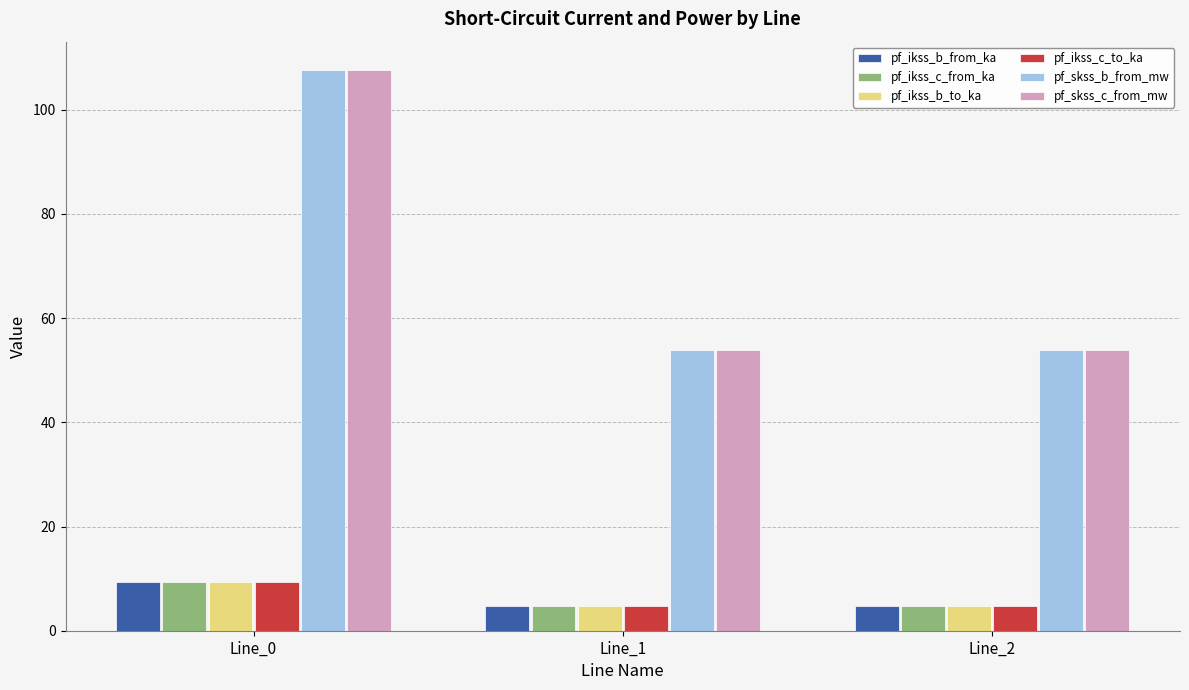

Reading left to right, transcribe all the data shown in this chart.

pf_ikss_b_from_ka: Line_0=9.3	Line_1=4.7	Line_2=4.7
pf_ikss_c_from_ka: Line_0=9.3	Line_1=4.7	Line_2=4.7
pf_ikss_b_to_ka: Line_0=9.3	Line_1=4.7	Line_2=4.7
pf_ikss_c_to_ka: Line_0=9.3	Line_1=4.7	Line_2=4.7
pf_skss_b_from_mw: Line_0=107.7	Line_1=53.8	Line_2=53.8
pf_skss_c_from_mw: Line_0=107.7	Line_1=53.8	Line_2=53.8